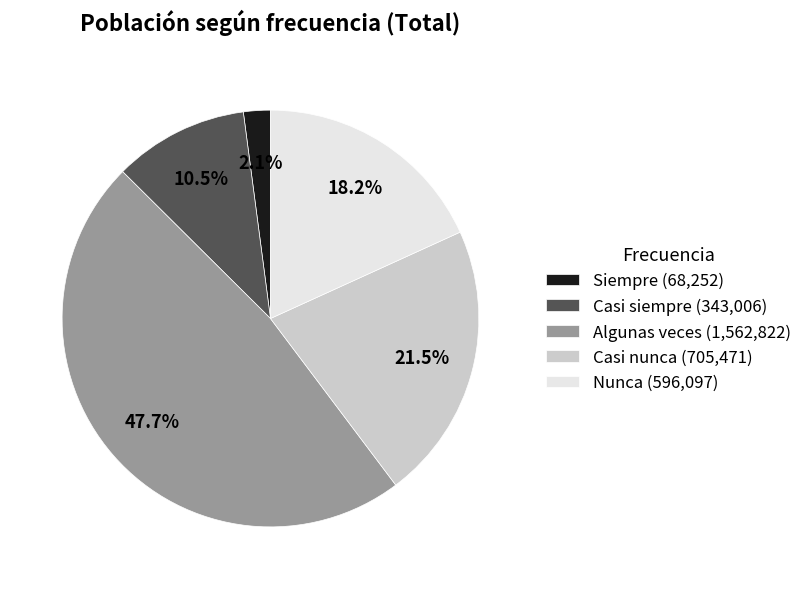

To the nearest percent, what is the average slice percentage?

20%